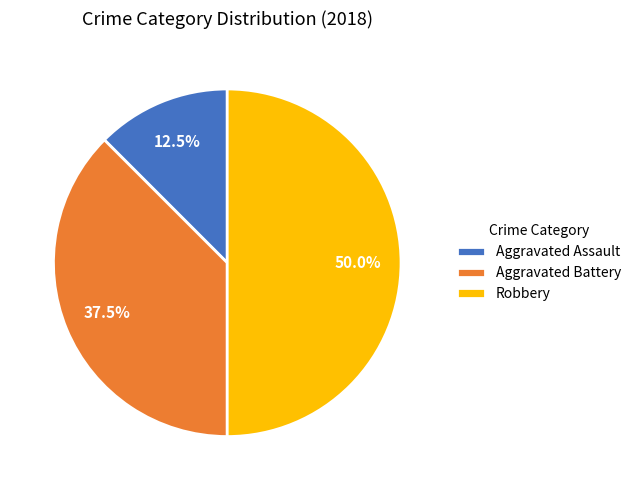

Do Aggravated Assault and Robbery together represent more than half of the pie?

Yes